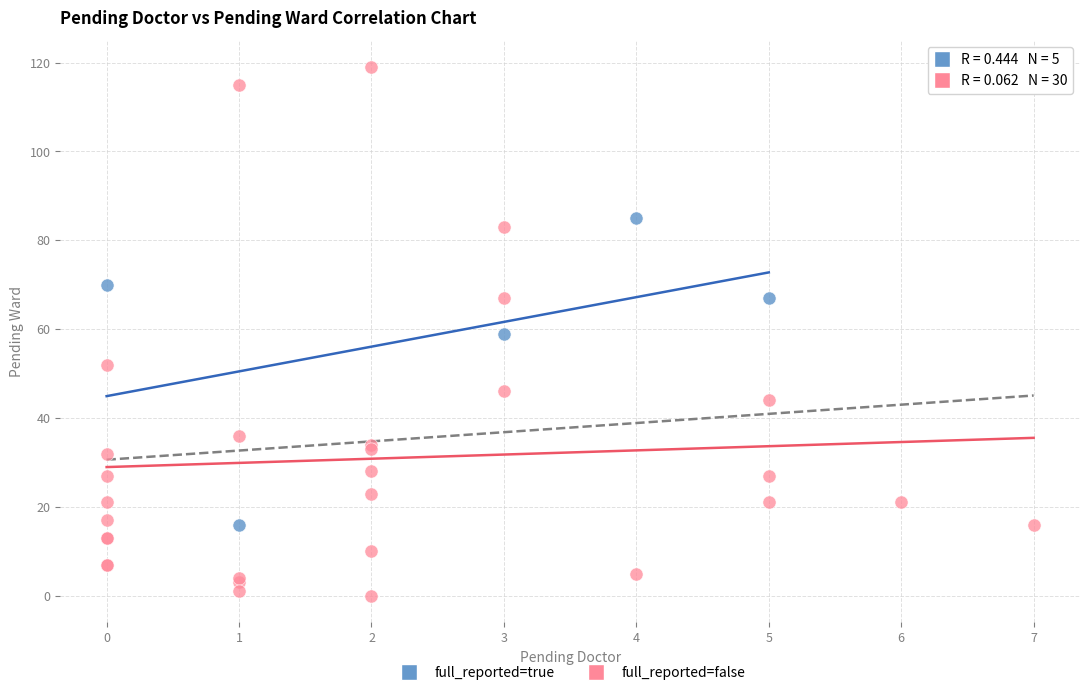

What are all the series names shown in the legend?

full_reported=true, full_reported=false